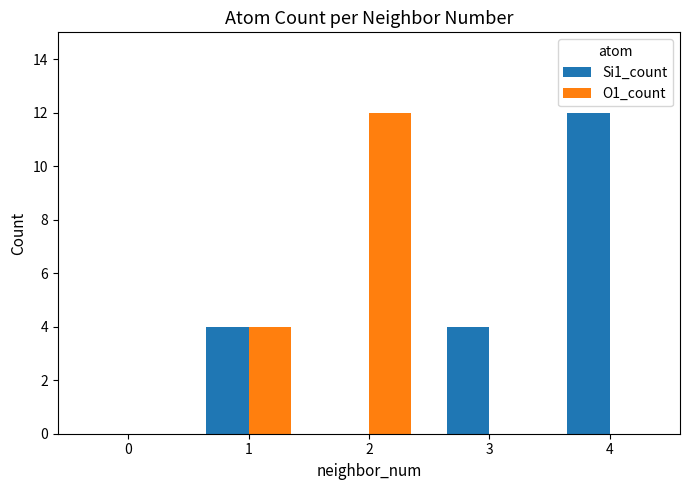

How many distinct data groups are displayed?

2